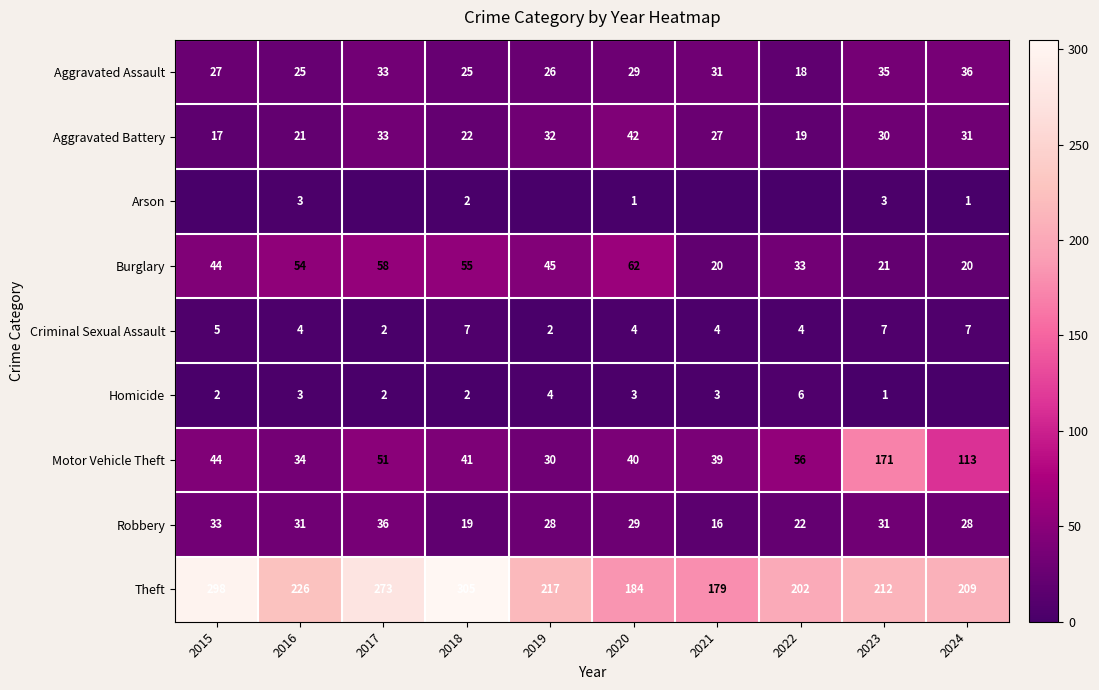

What is the approximate value of Motor Vehicle Theft at 2022, to the nearest 5?

55